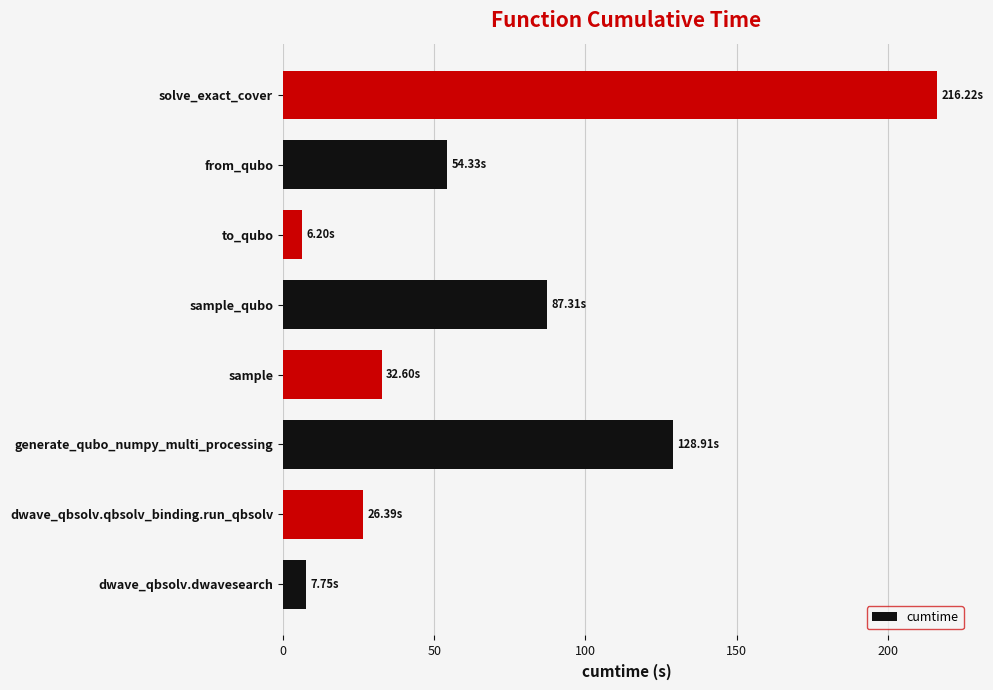

What is the sum of all values?

559.7